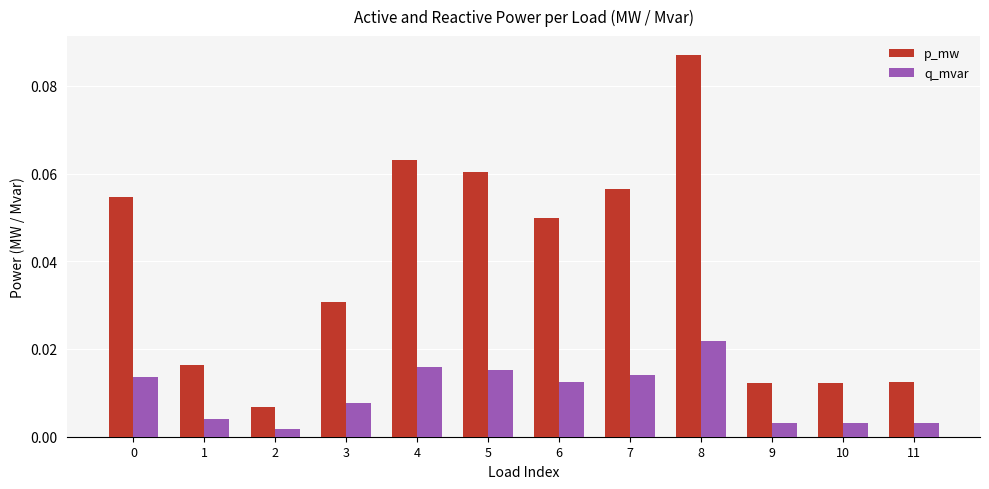

Which category has the lowest value in the q_mvar series?

2